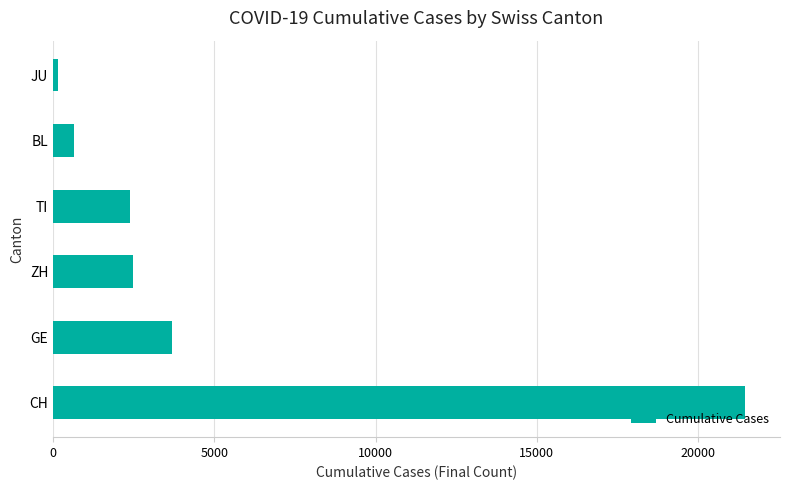

Which category has the lowest value across all series?

JU